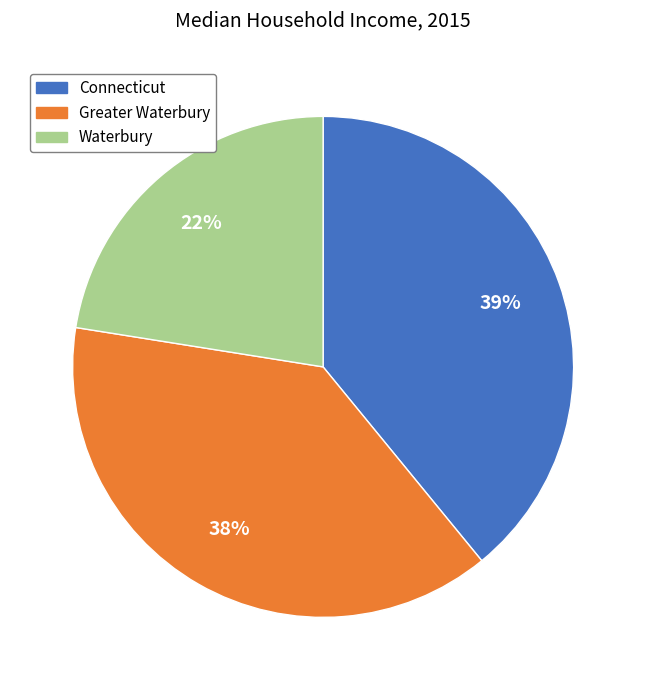

Between Connecticut and Waterbury, which is larger?

Connecticut